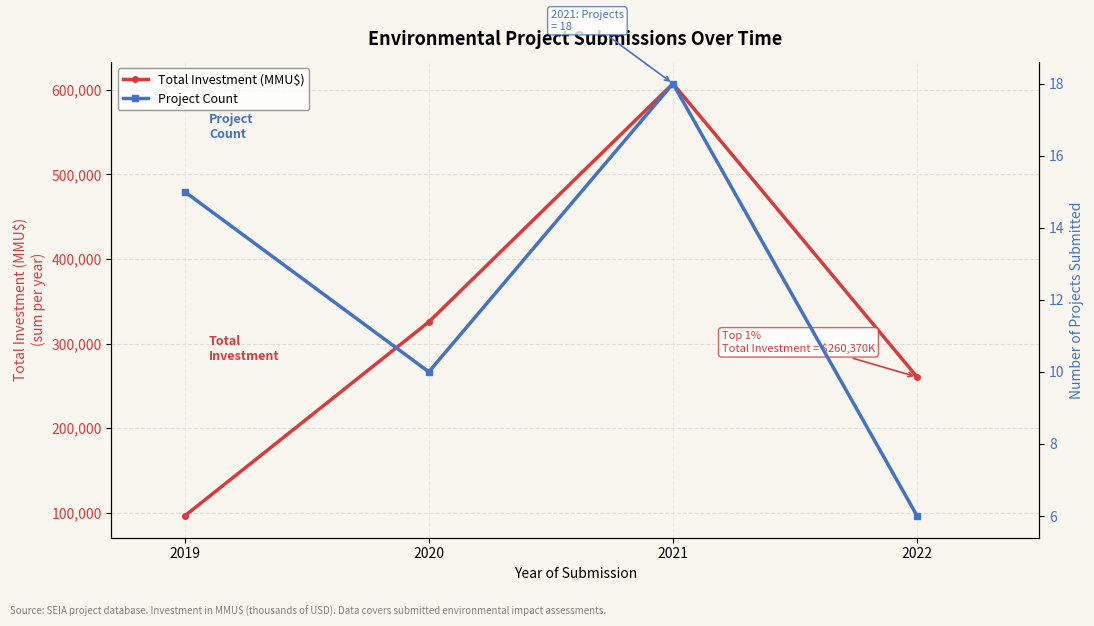

At which label is Total Investment (MMU$) closest to 351763?

2020